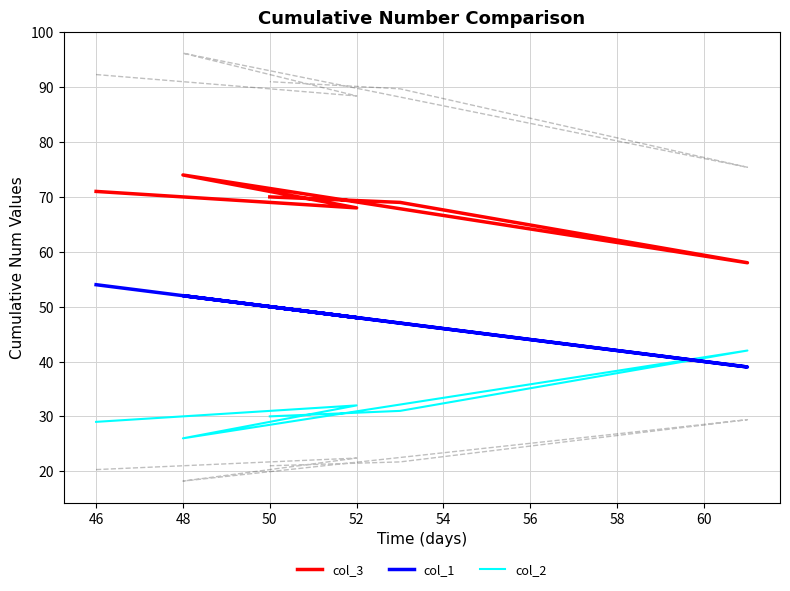

How many values in the col_2 series exceed 31?

2